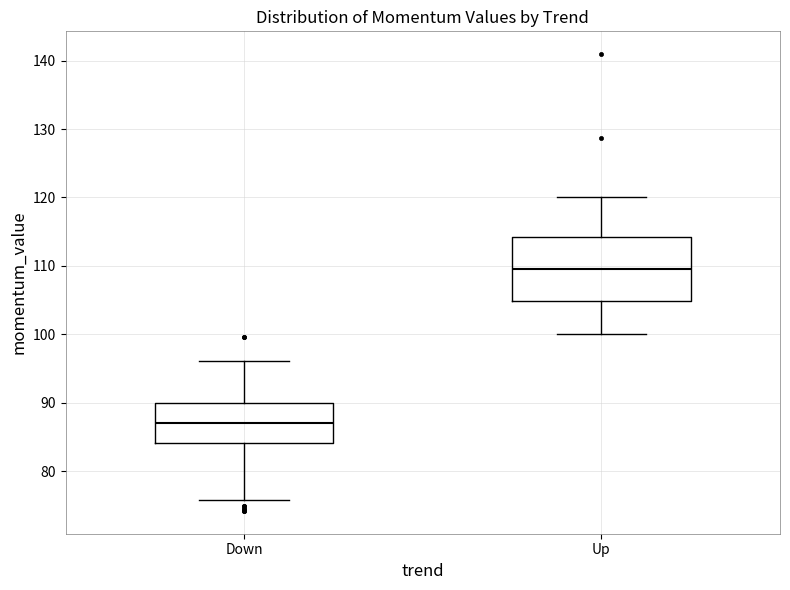

Which box is the tallest, from its lower edge to its upper edge?

Up